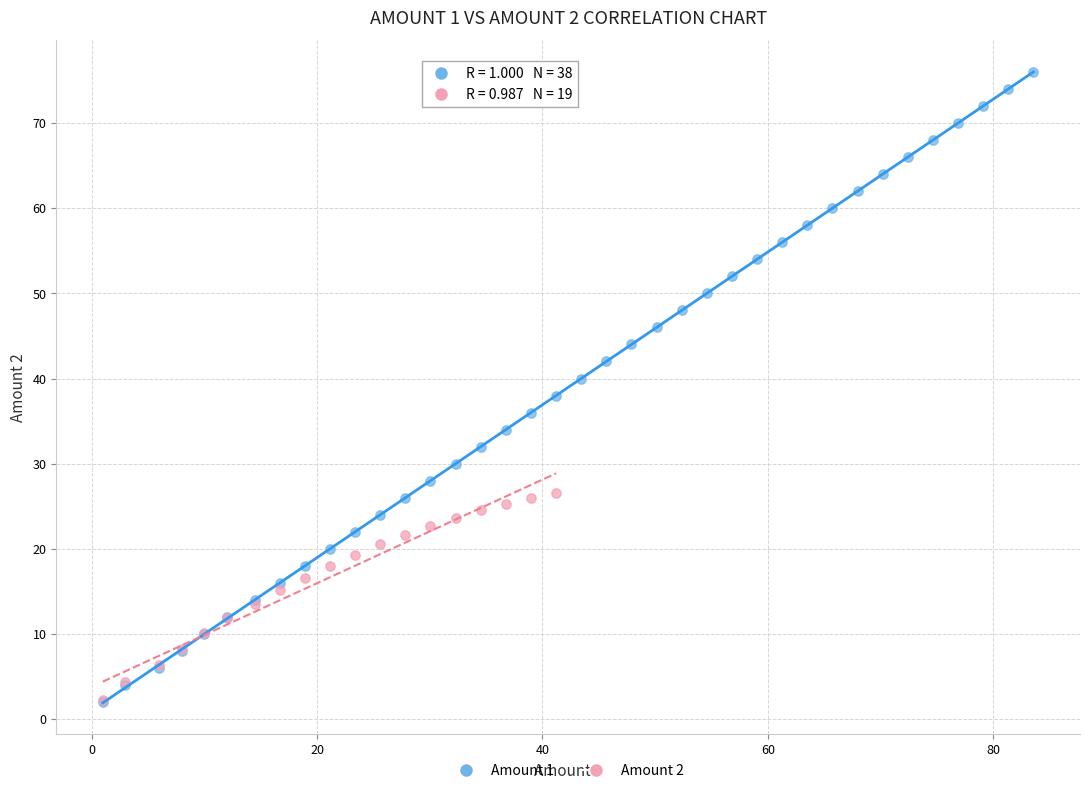

Which series has the largest Y range (max minus min)?

Amount 1